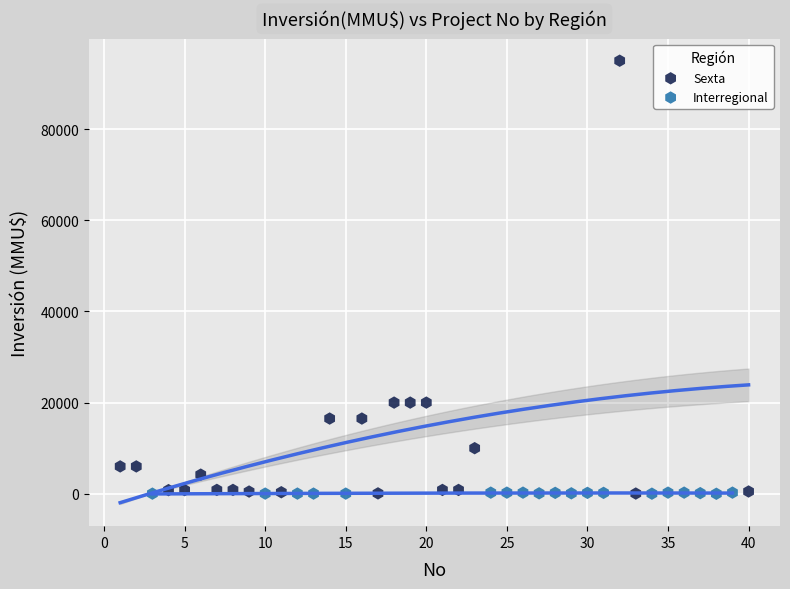

What are all the series names shown in the legend?

Sexta, Interregional